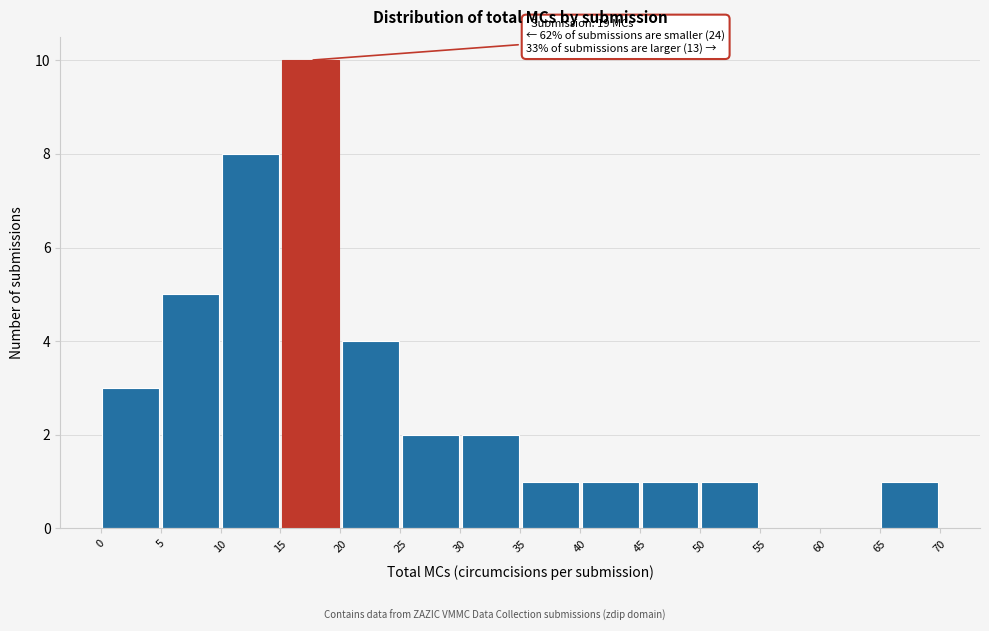

Which range on the x-axis has the tallest bar?

15 to 20